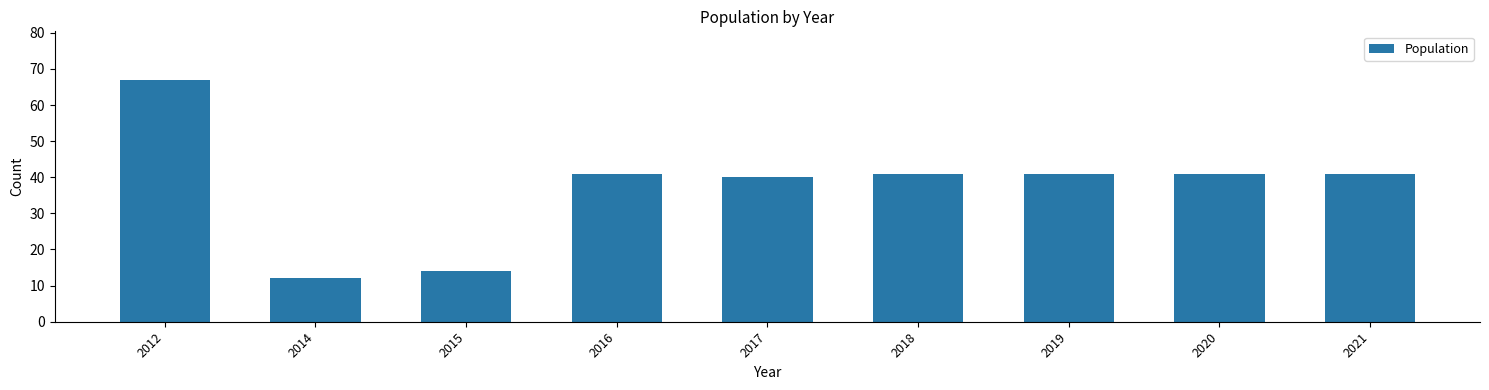

Where is the data nearest to the value 39?

2017